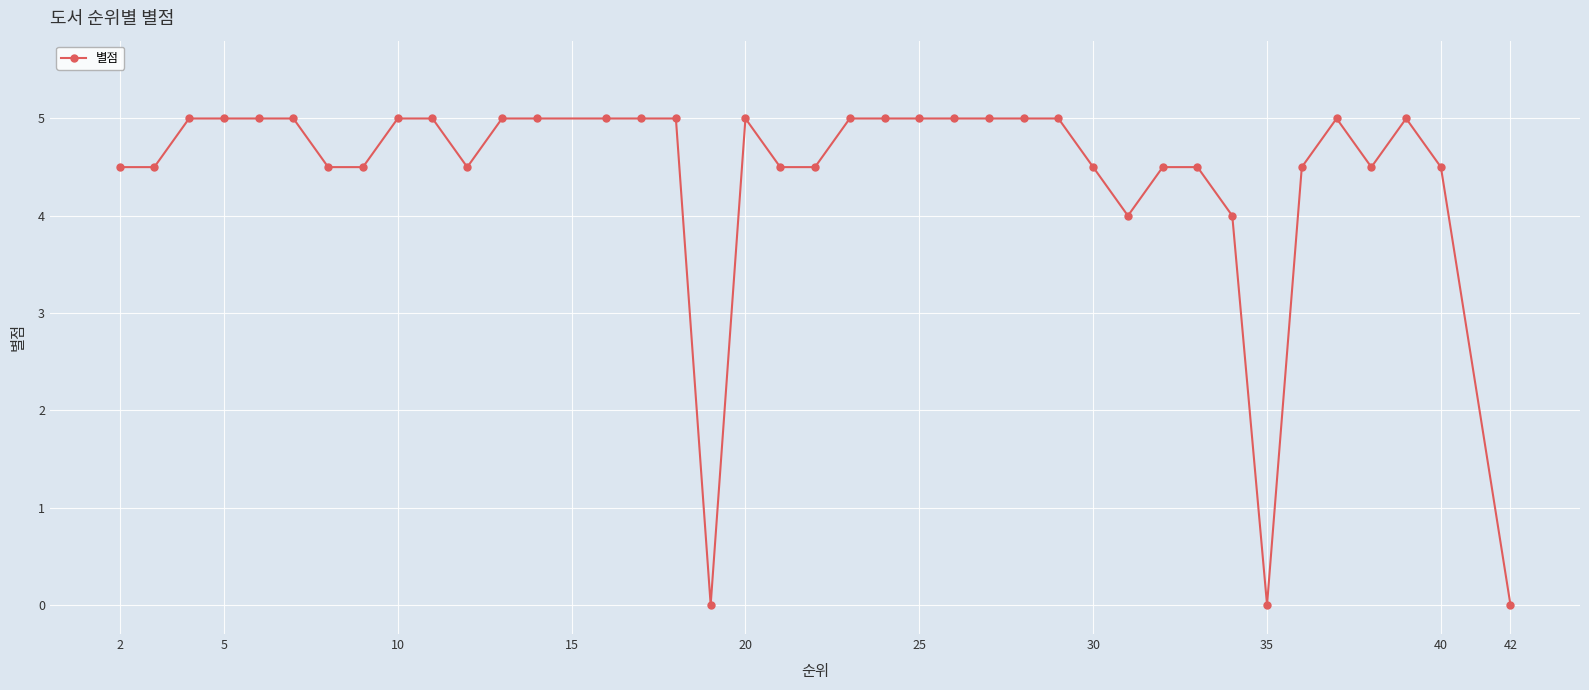

True or false: the data has more than 2 interior local peaks.

True